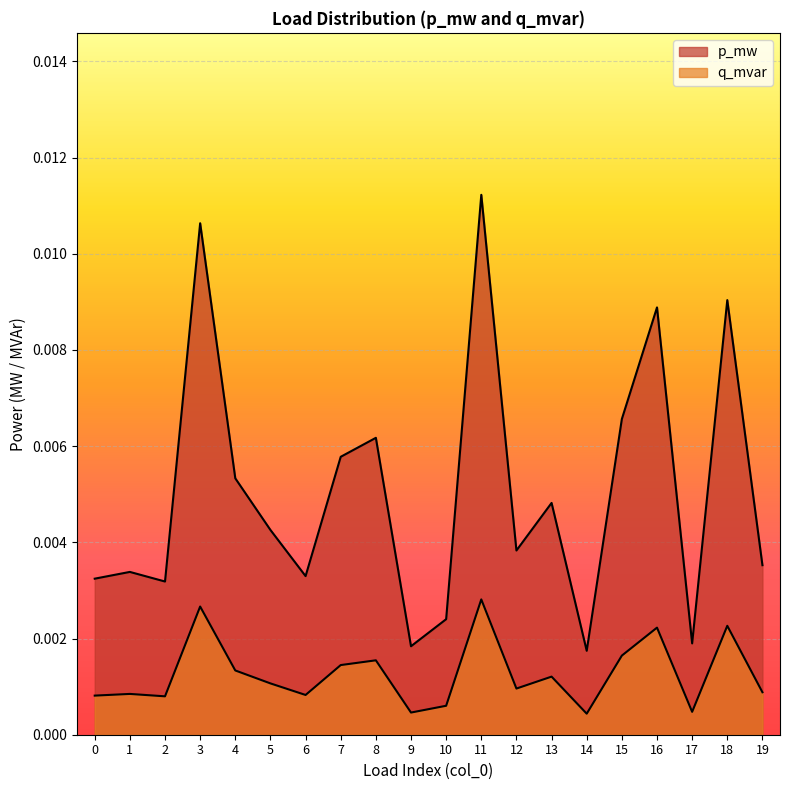

At which label does p_mw reach its minimum?

14